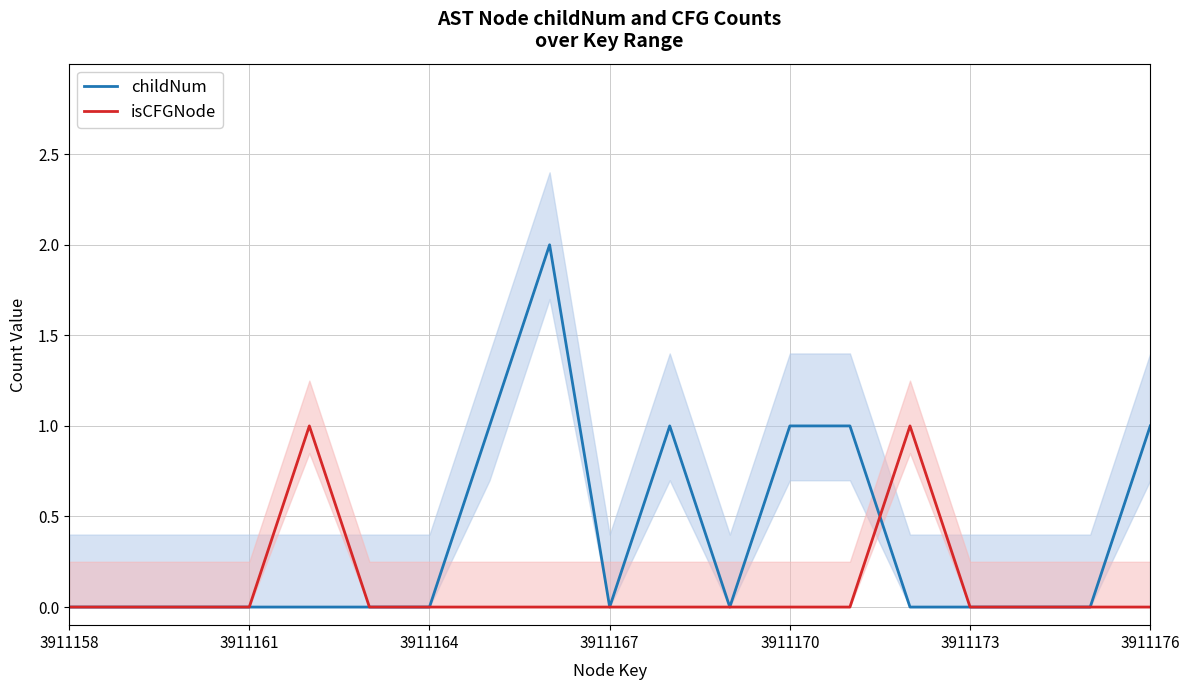

Reading left to right, transcribe all the data shown in this chart.

childNum: 0	0	0	0	0	0	0	1	2	0	1	0	1	1	0	0	0	0	1
isCFGNode: 0	0	0	0	1	0	0	0	0	0	0	0	0	0	1	0	0	0	0